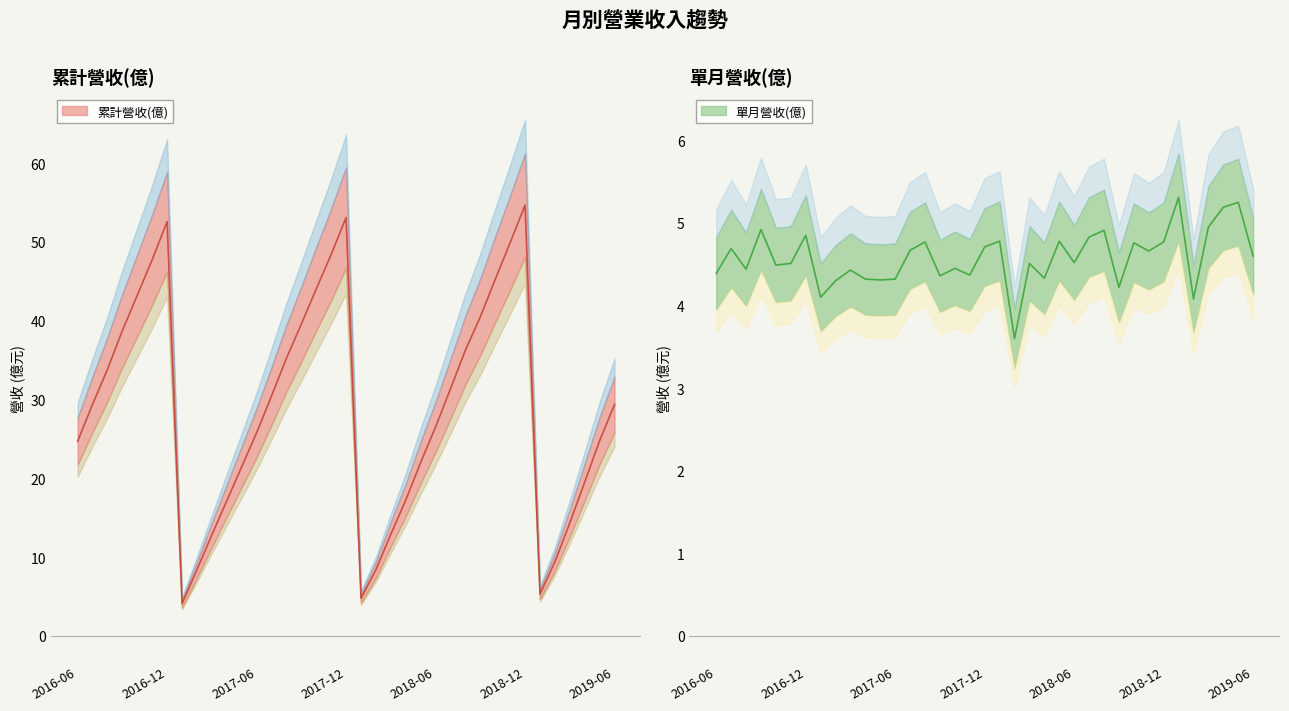

True or false: 累計營收(億) and 單月營收(億) cross at least once.

False